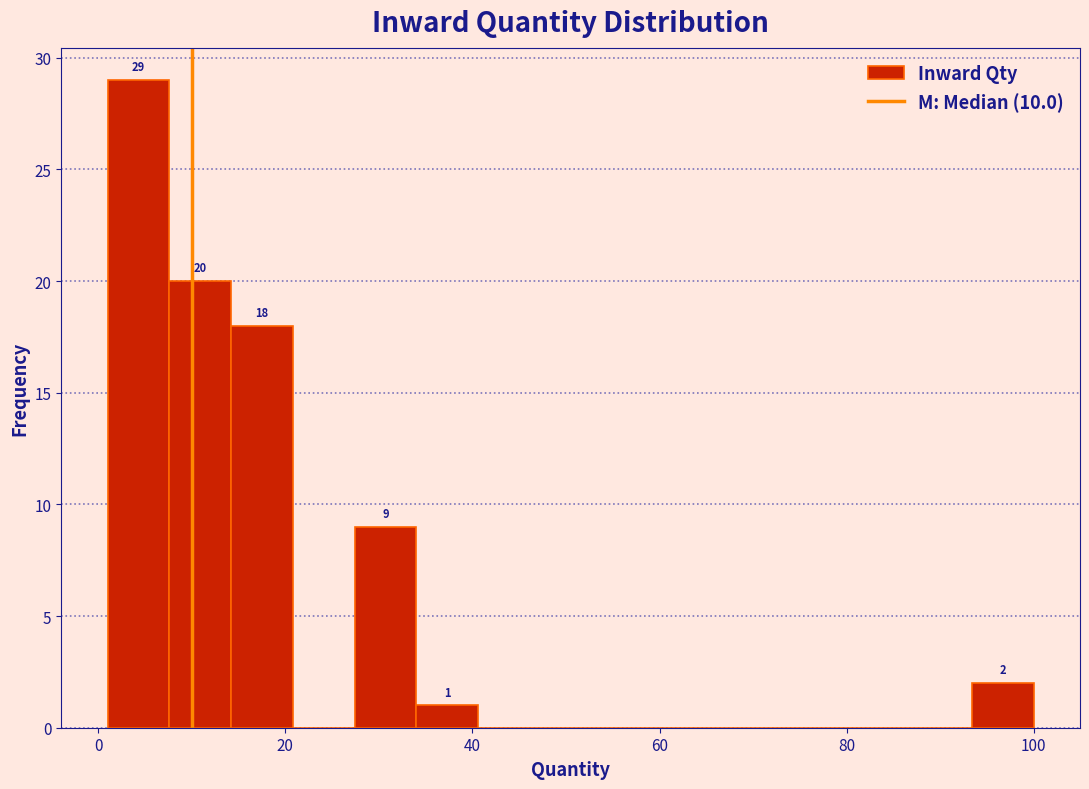

Around what value on the x-axis is the tallest bar? Give the approximate position of its centre, as read against the axis.

4